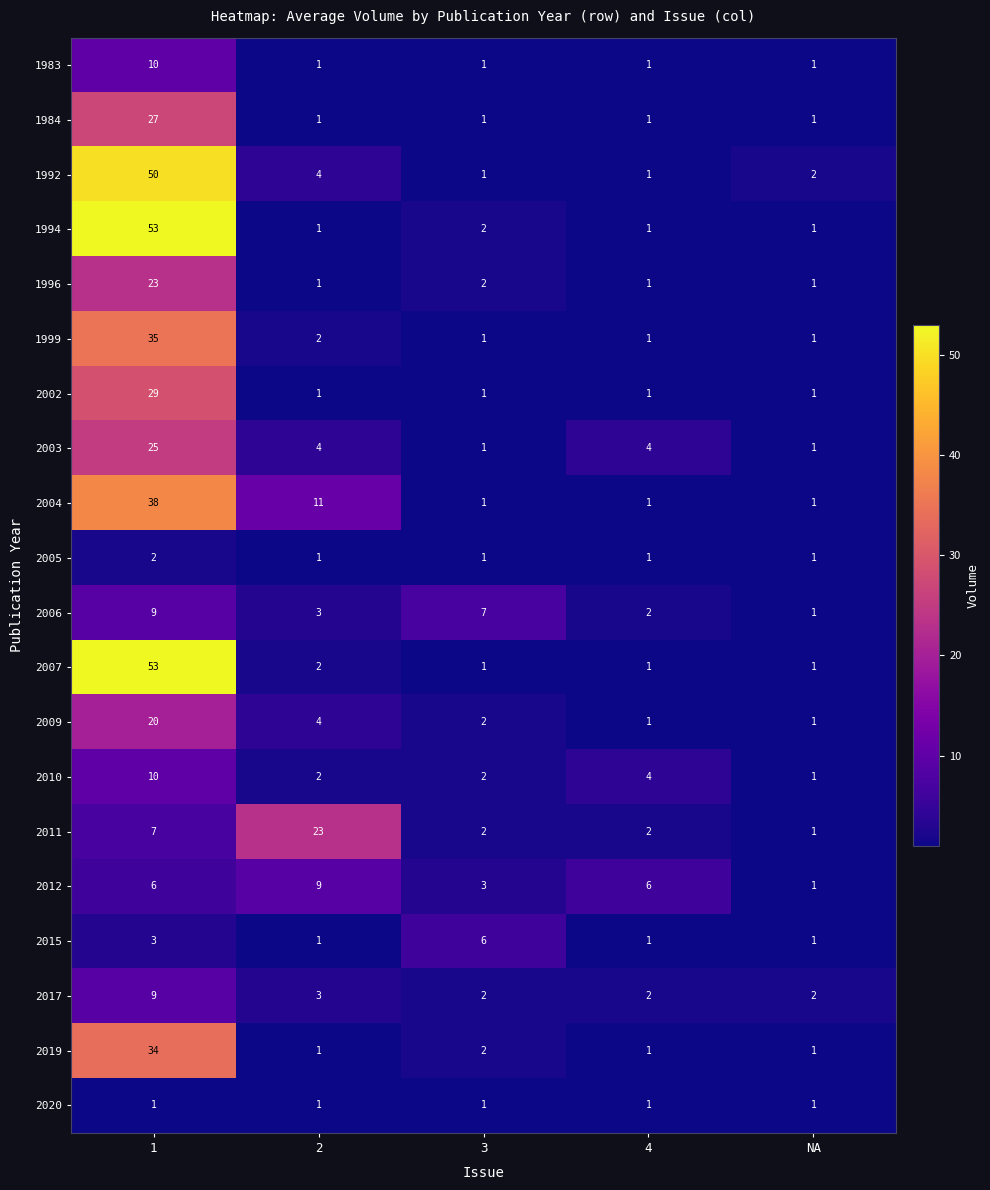

Which series changed the most between 4 and NA?

2012